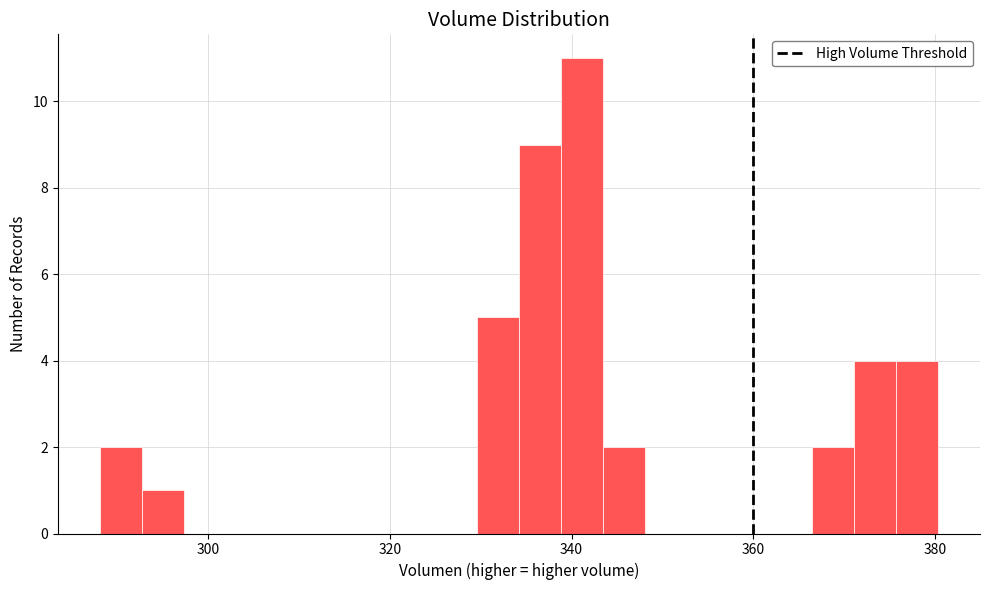

Around what value on the x-axis is the tallest bar? Give the approximate position of its centre, as read against the axis.

342